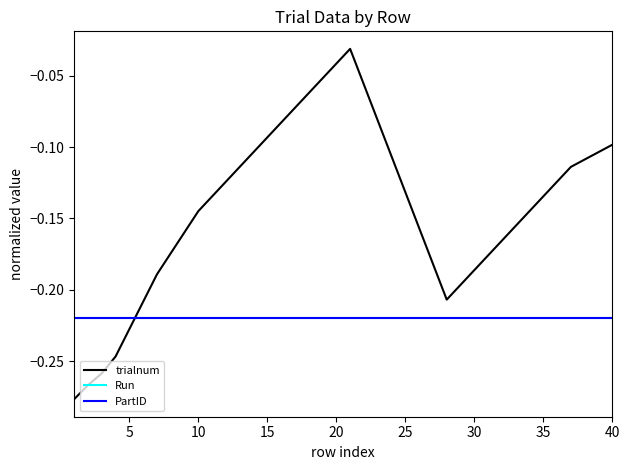

Does the chart display data point markers on the line(s)?

No